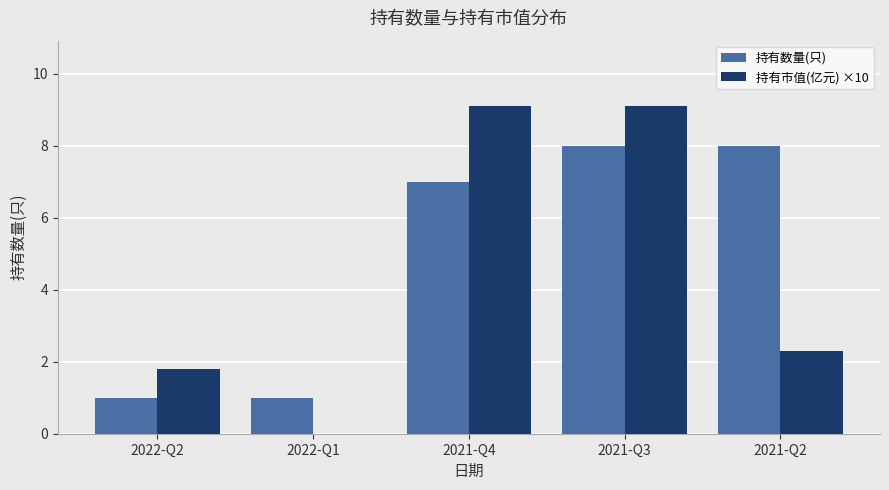

What is the difference between the 持有市值(亿元) ×10 values at 2021-Q3 and 2022-Q1?

9.1